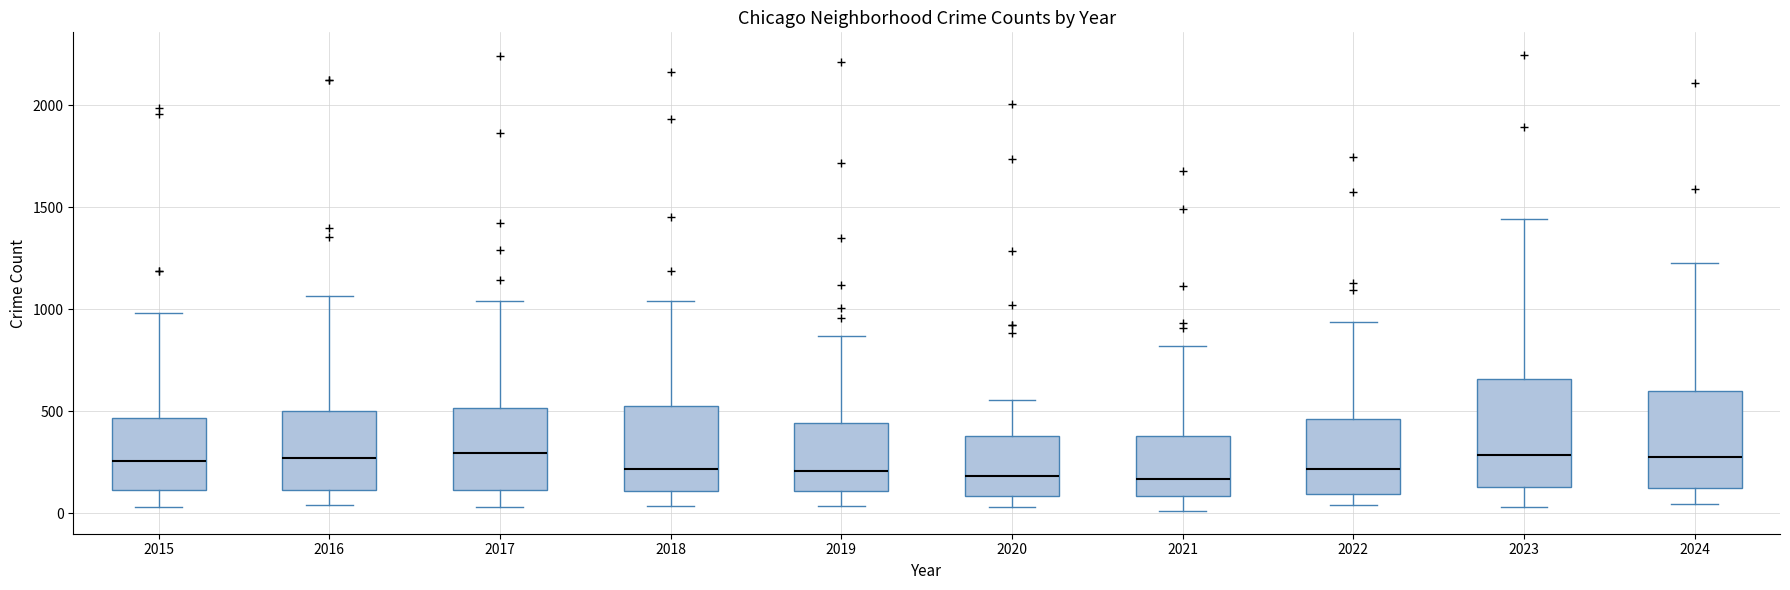

Reading left to right, read every box against the y-axis: the position of its median line, the range the box covers, and the ends of its whiskers. The values are not printed on the chart, so give them approximately, as read against the axis.

2015: median 250, box 100 to 450, whiskers 50 to 1000
2016: median 250, box 100 to 500, whiskers 50 to 1050
2017: median 300, box 100 to 500, whiskers 50 to 1050
2018: median 200, box 100 to 500, whiskers 50 to 1050
2019: median 200, box 100 to 450, whiskers 50 to 850
2020: median 200, box 100 to 400, whiskers 50 to 550
2021: median 150, box 100 to 400, whiskers 0 to 800
2022: median 200, box 100 to 450, whiskers 50 to 950
2023: median 300, box 150 to 650, whiskers 50 to 1450
2024: median 300, box 100 to 600, whiskers 50 to 1250